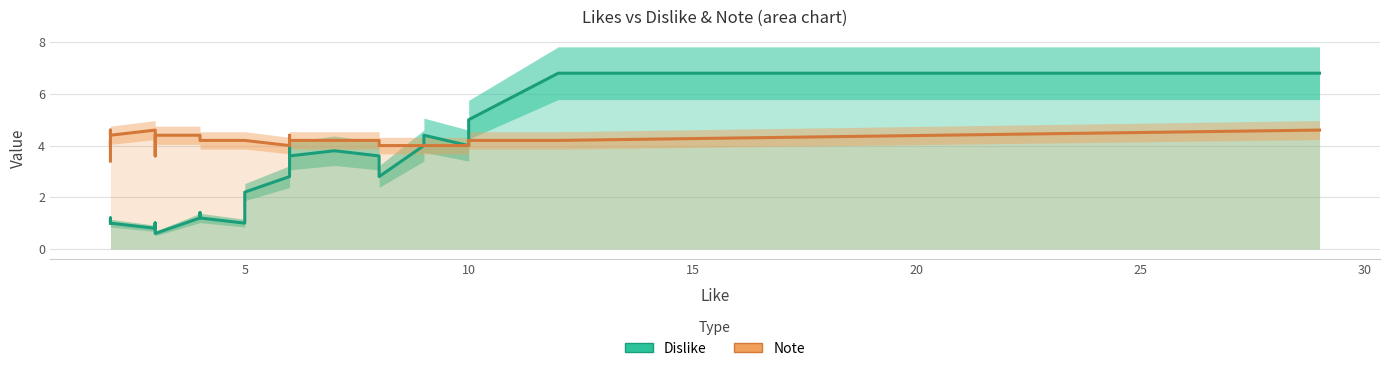

Reading left to right, list all the values displayed in this chart.

Dislike: 1.0	1.0	1.0	1.0	1.0	1.0	1.0	1.2	1.0	0.8	1.0	1.0	0.8	1.0	1.0	0.6	0.6	0.6	1.2	1.2	1.4	1.4	1.2	1.0	1.8	2.2	2.8	4.0	3.8	3.6	3.8	3.6	3.2	2.8	4.0	4.4	4.0	5.0	6.8	6.8
Note: 3.4	3.8	3.8	4.2	4.0	4.2	4.2	4.6	4.4	4.6	4.4	4.2	3.6	3.6	3.8	3.8	4.0	4.4	4.4	4.2	4.2	4.2	4.2	4.2	4.2	4.2	4.0	4.2	4.4	4.2	4.2	4.2	4.0	4.0	4.0	4.0	4.0	4.2	4.2	4.6